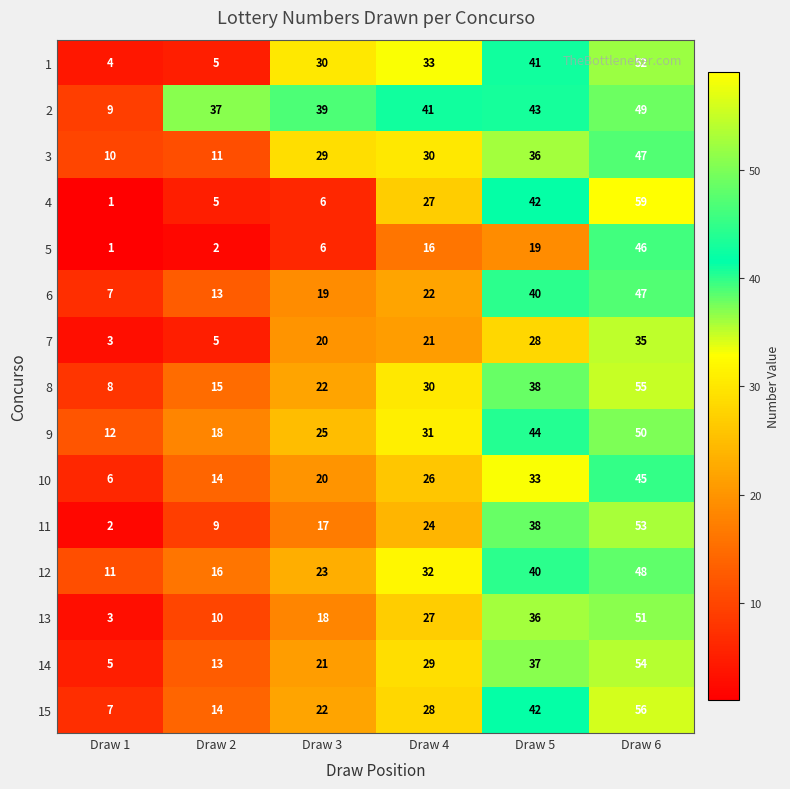

Which series has the largest total across all categories?

2